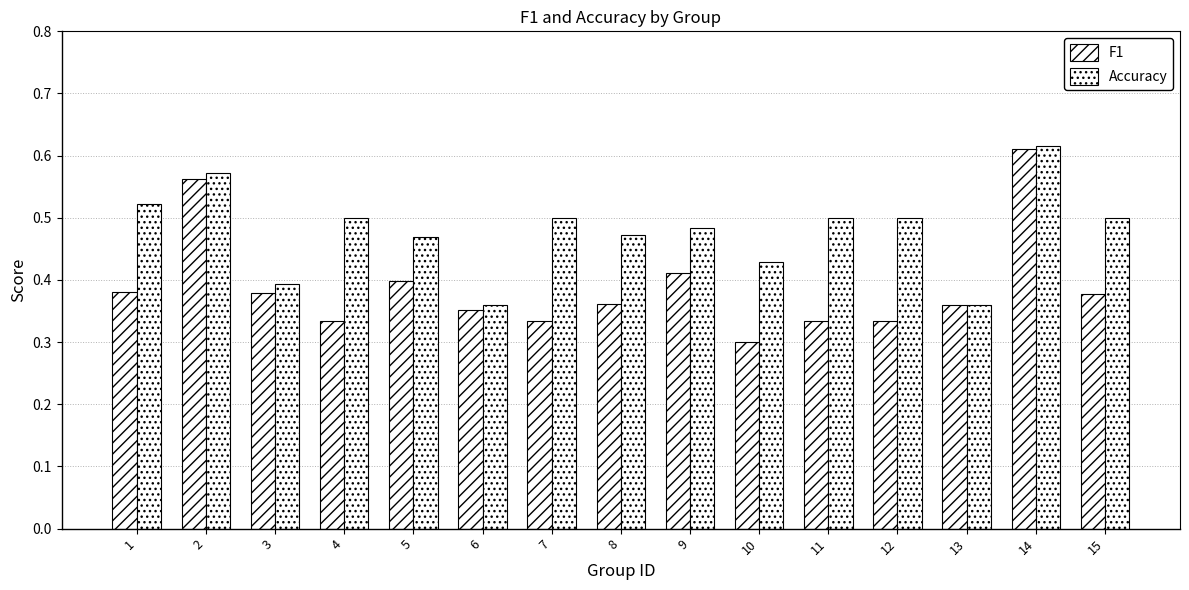

Reading right to left, transcribe all the data shown in this chart.

F1: 15=0.4	14=0.6	13=0.4	12=0.3	11=0.3	10=0.3	9=0.4	8=0.4	7=0.3	6=0.4	5=0.4	4=0.3	3=0.4	2=0.6	1=0.4
Accuracy: 15=0.5	14=0.6	13=0.4	12=0.5	11=0.5	10=0.4	9=0.5	8=0.5	7=0.5	6=0.4	5=0.5	4=0.5	3=0.4	2=0.6	1=0.5